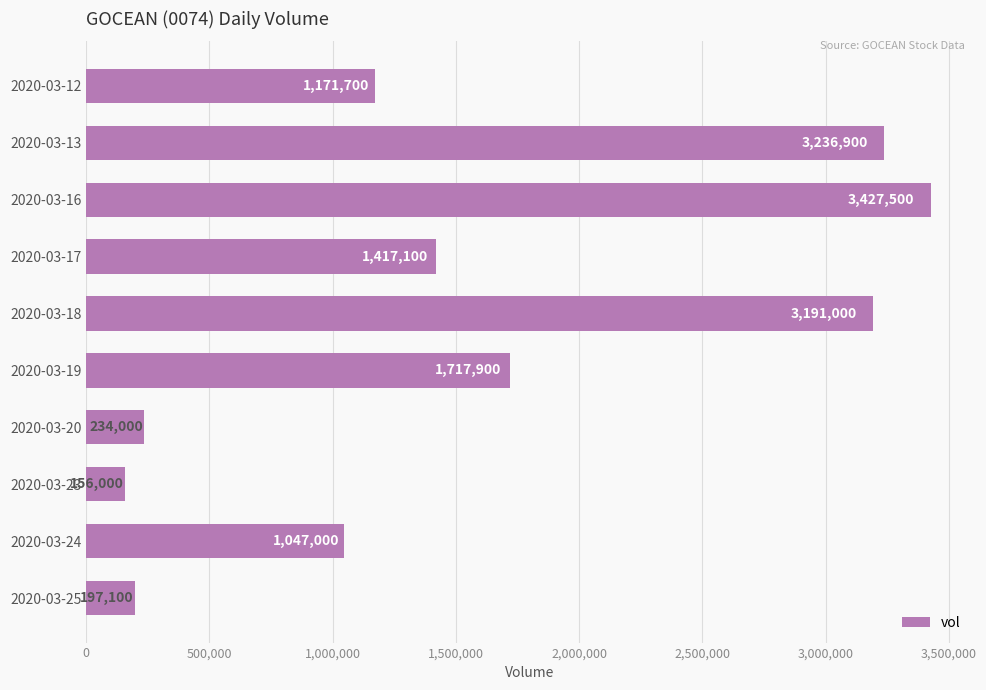

List the labels in order of value, largest first.

2020-03-16, 2020-03-13, 2020-03-18, 2020-03-19, 2020-03-17, 2020-03-12, 2020-03-24, 2020-03-20, 2020-03-25, 2020-03-23